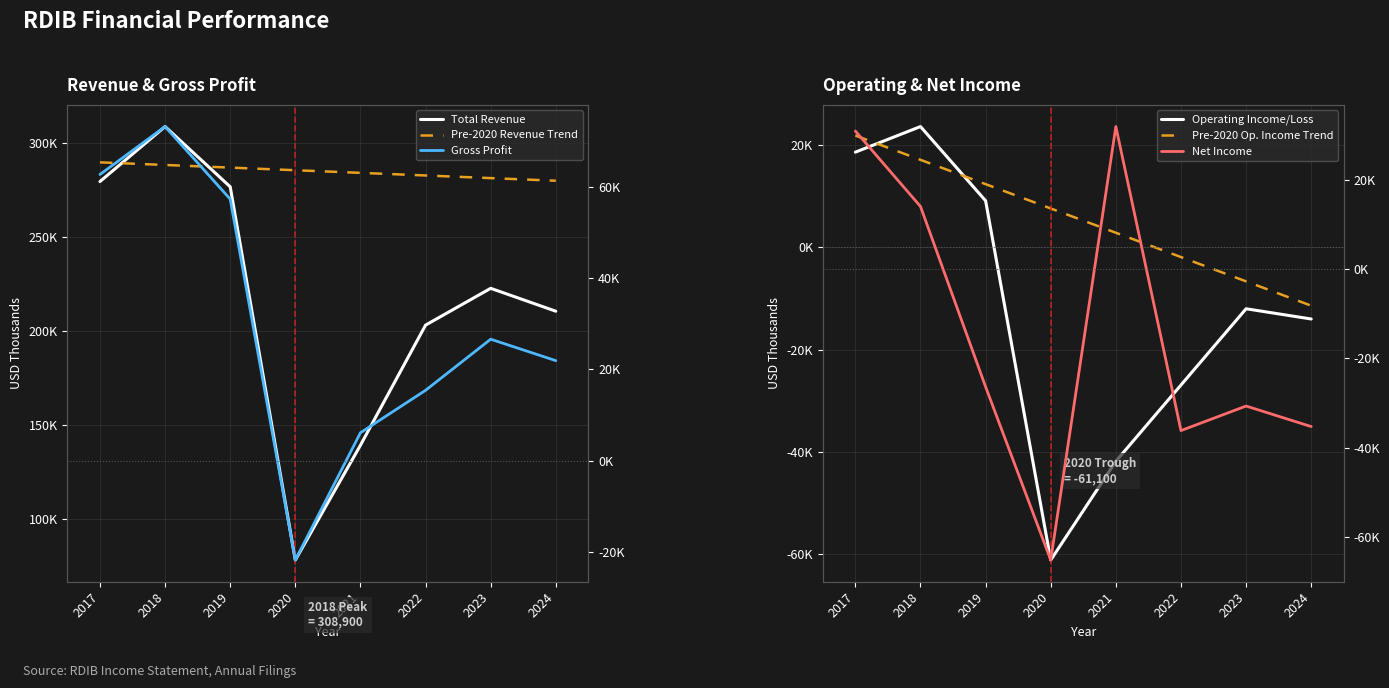

At how many categories does at least one series exceed 52380?

8